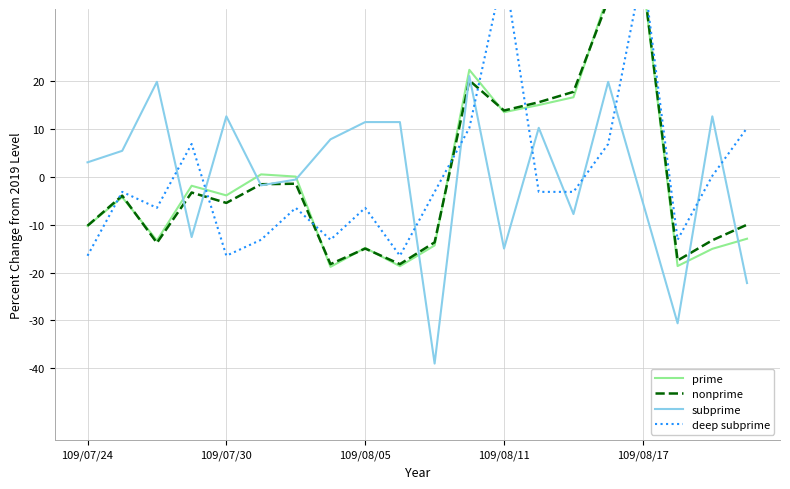

At how many categories does at least one series exceed -11?

19